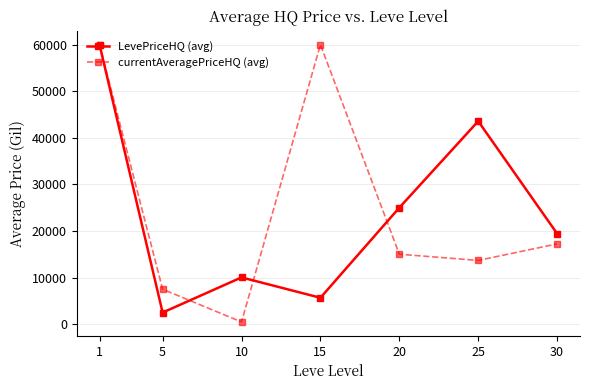

What are all the series names shown in the legend?

LevePriceHQ (avg), currentAveragePriceHQ (avg)